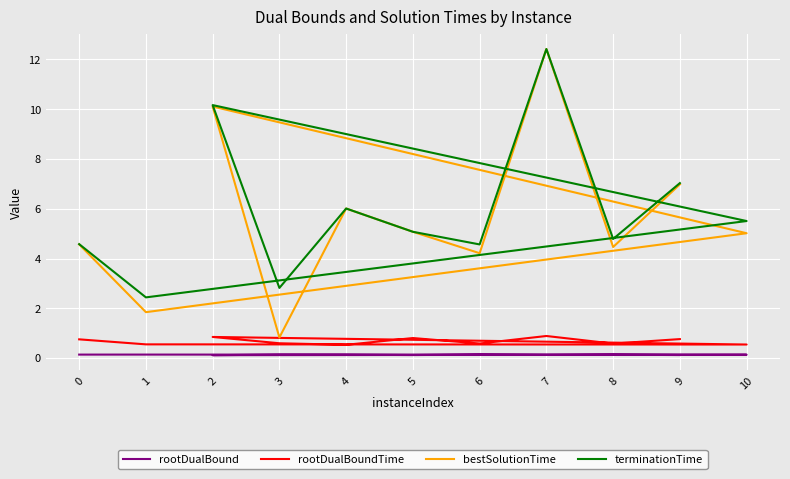

Reading left to right, transcribe all the data shown in this chart.

rootDualBound: 0.1	0.1	0.1	0.1	0.1	0.1	0.1	0.1	0.1	0.1	0.1
rootDualBoundTime: 0.8	0.5	0.5	0.8	0.6	0.5	0.8	0.6	0.9	0.6	0.8
bestSolutionTime: 4.6	1.8	5.0	10.1	0.8	6.0	5.1	4.2	12.4	4.5	7.0
terminationTime: 4.6	2.4	5.5	10.2	2.8	6.0	5.1	4.6	12.4	4.8	7.0